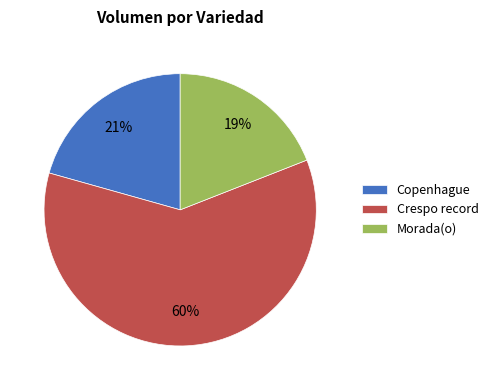

True or false: Morada(o) accounts for 19% of the total.

True